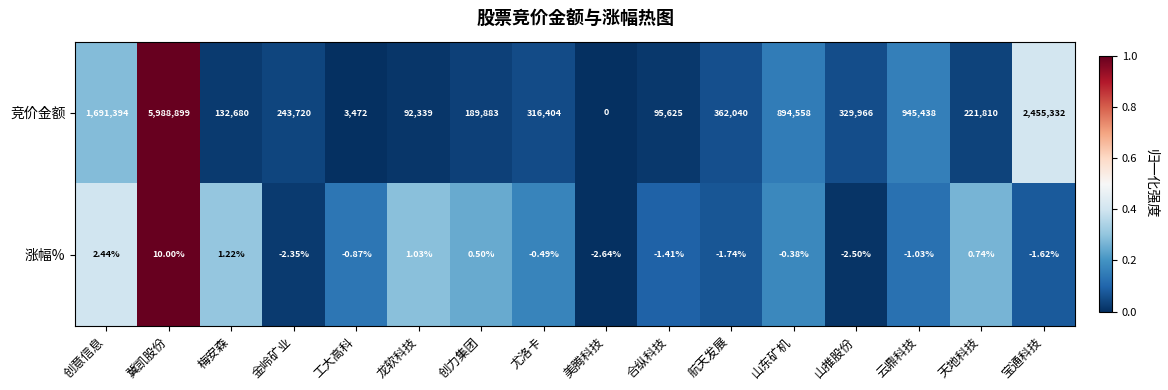

Where is 涨幅% nearest to the value 3?

创意信息